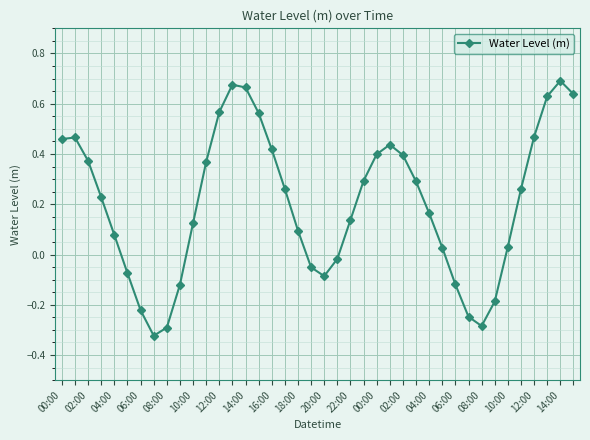

How many points are lower than both their immediate neighbors (excluding endpoints)?

3